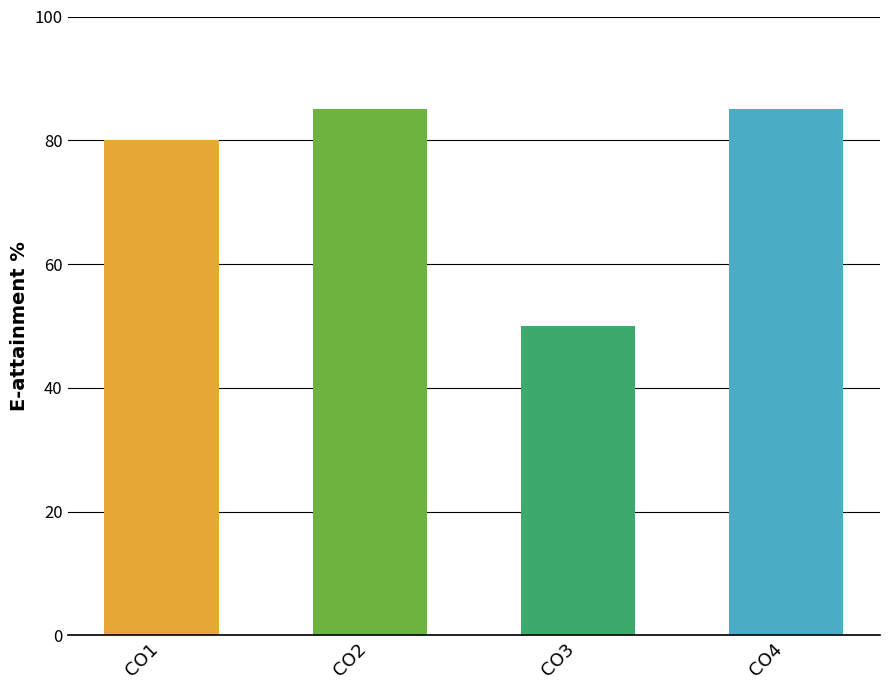

The value at CO4 is 85. True or false?

True